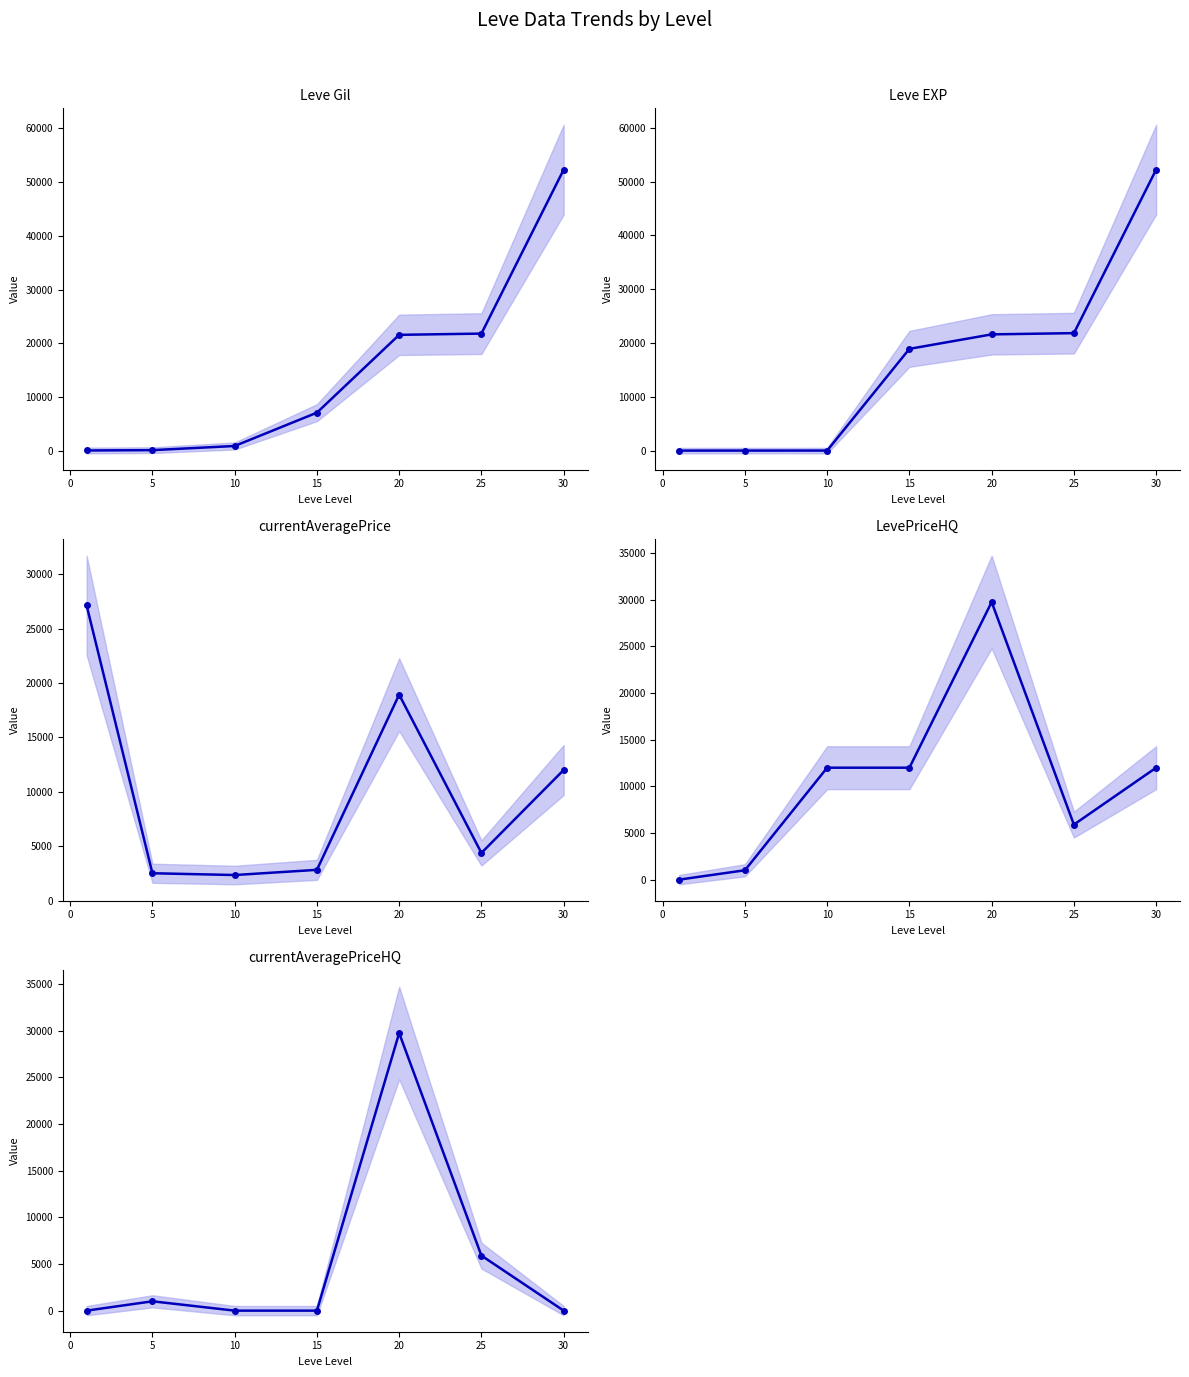

Which series has the largest range (max minus min)?

Leve EXP